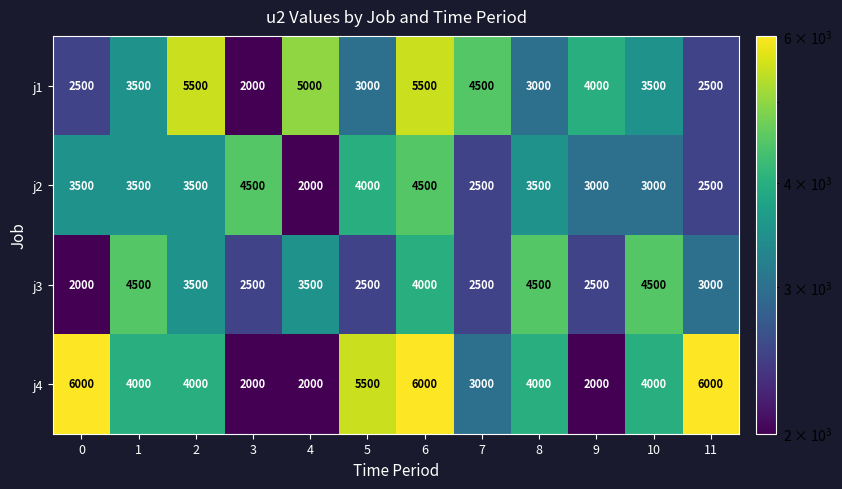

What value does the j1 series have at 0, to the nearest 100?

2500